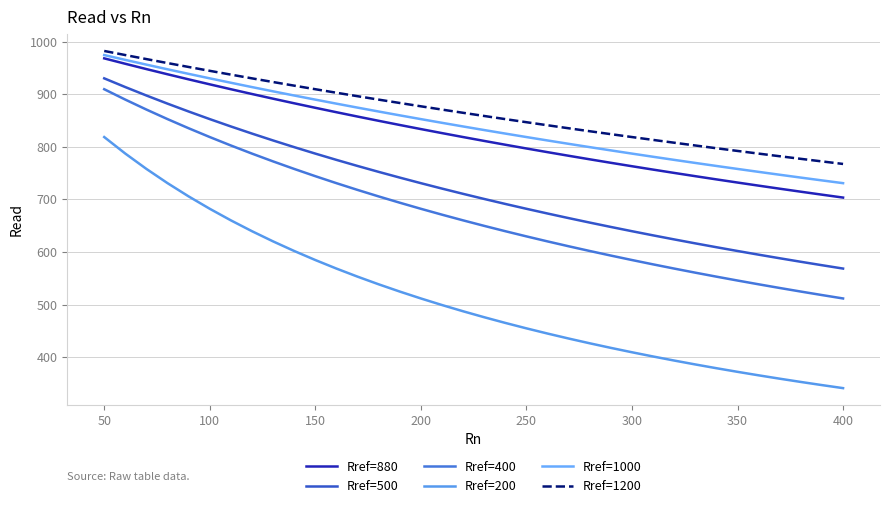

Does the chart have visible grid lines?

Yes